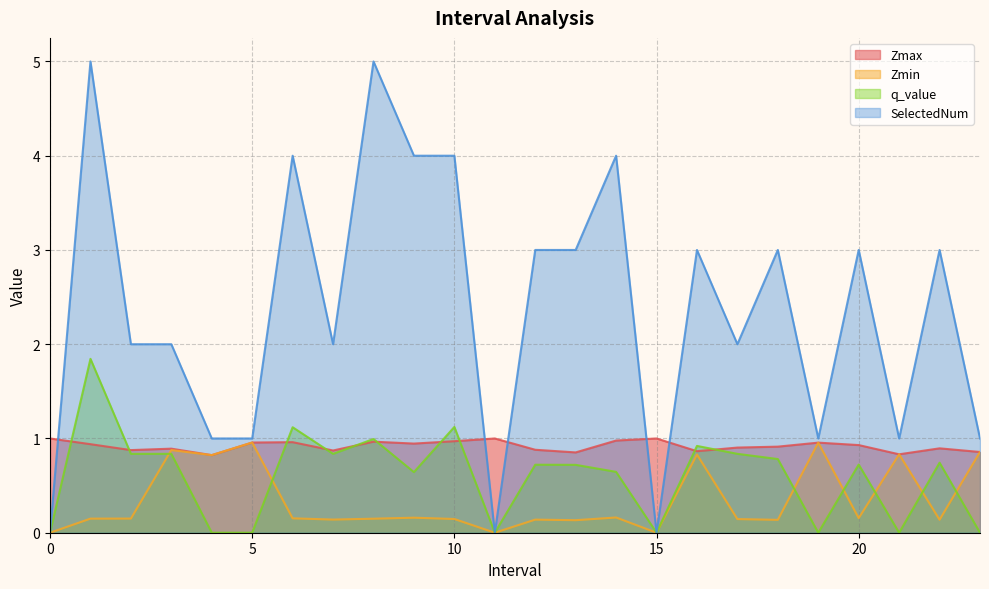

Rank the series at 2.0 from lowest to highest value.

Zmin, q_value, Zmax, SelectedNum